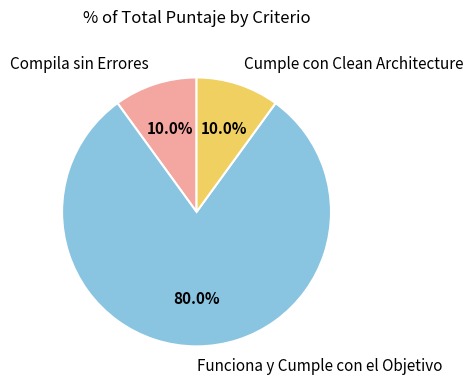

Which category has the biggest portion of the pie?

Funciona y Cumple con el Objetivo